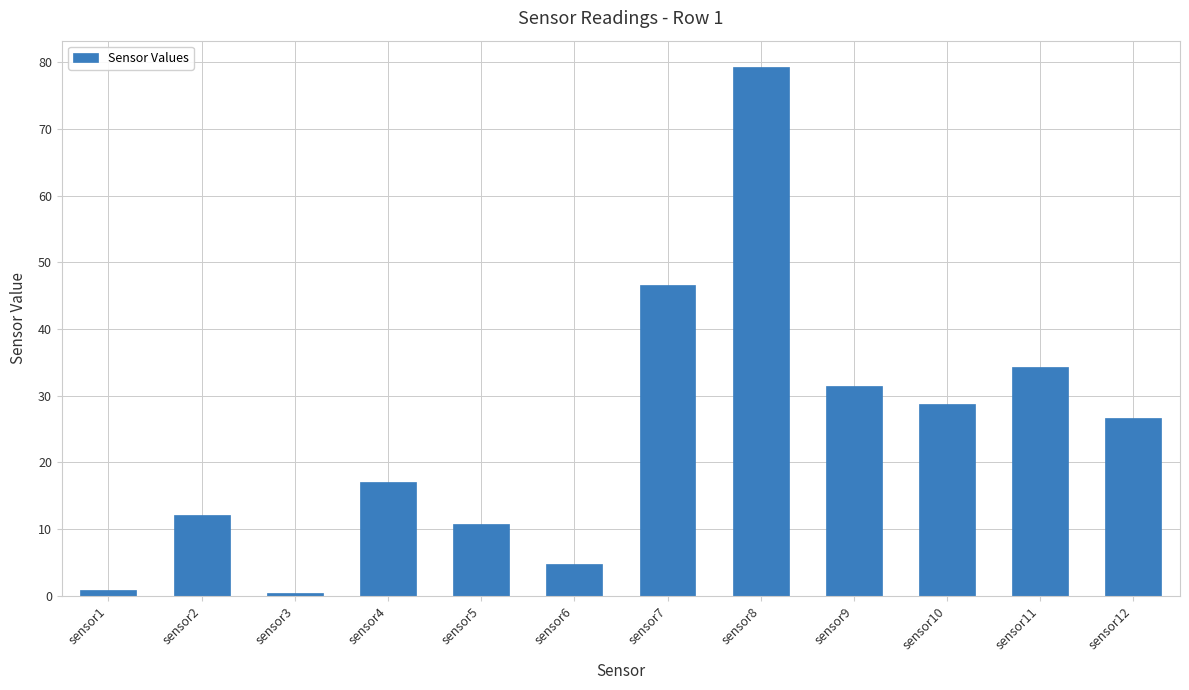

What is the sum of all values?

292.9